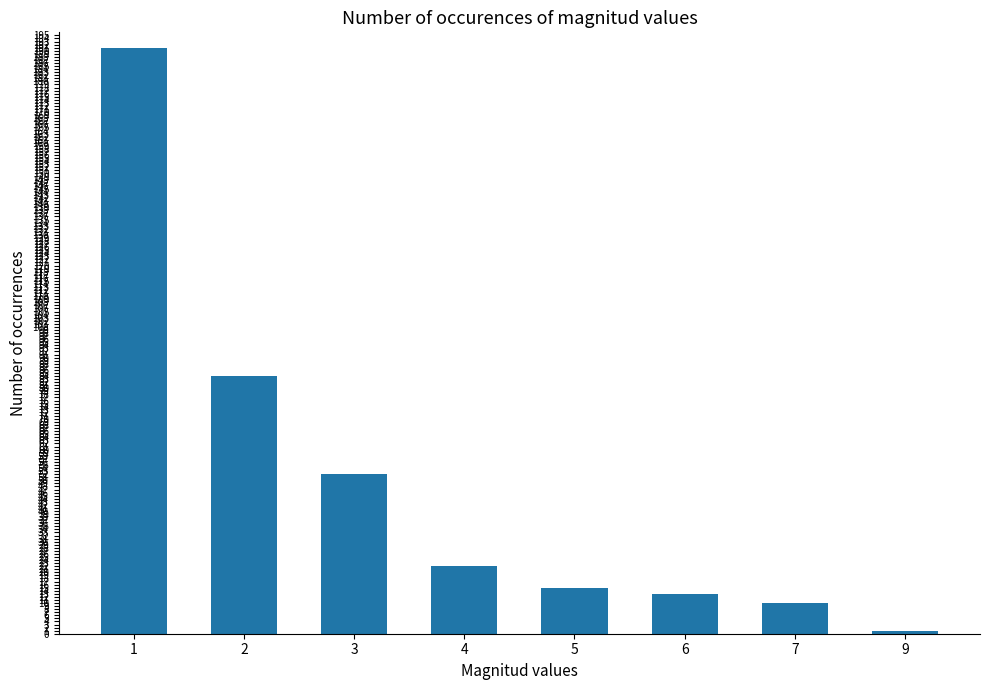

What is the difference between the second highest and second lowest values?

74